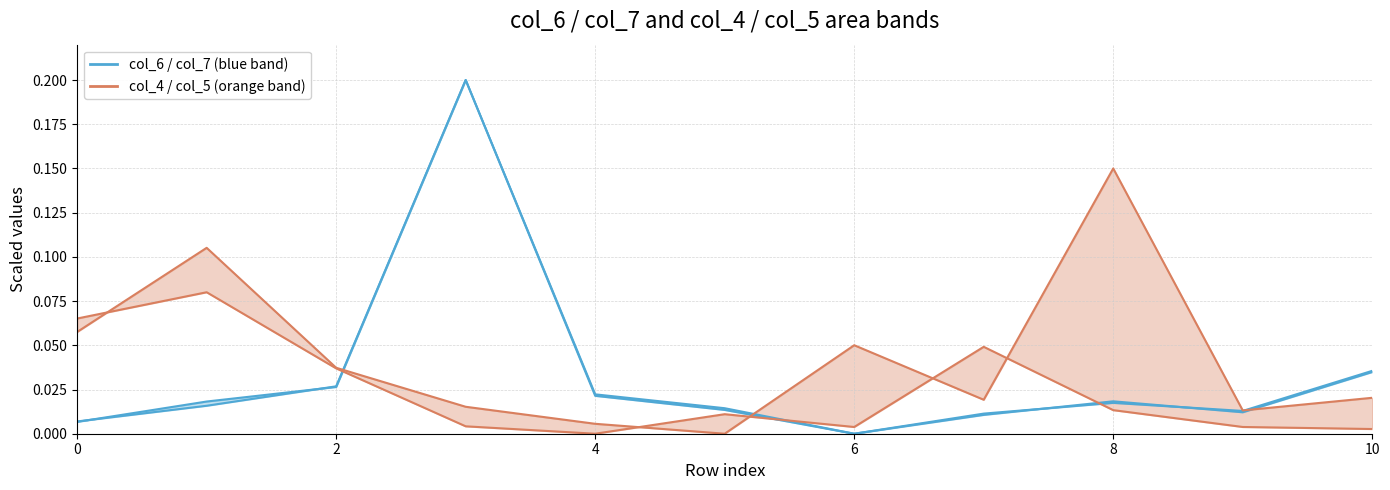

The col_4 series shows 0.0 at 8. True or false?

True